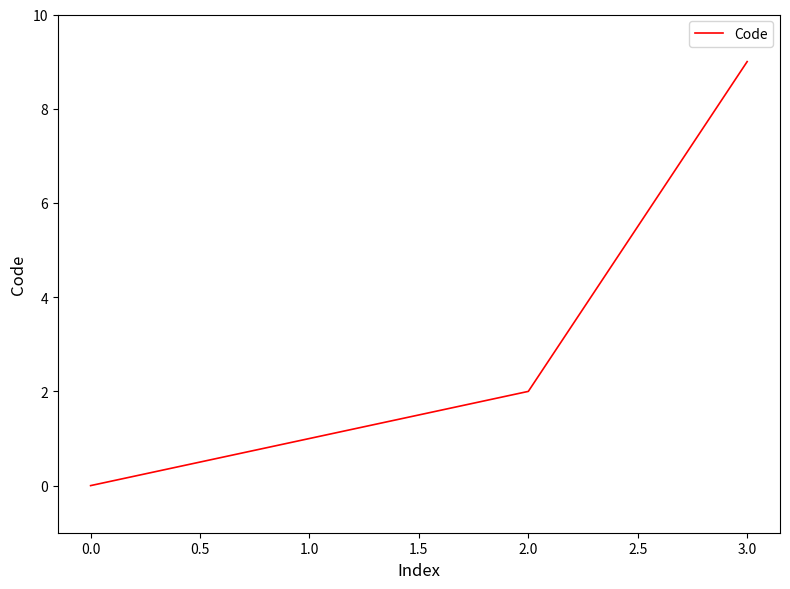

True or false: the data has more than 0 interior local peaks.

False